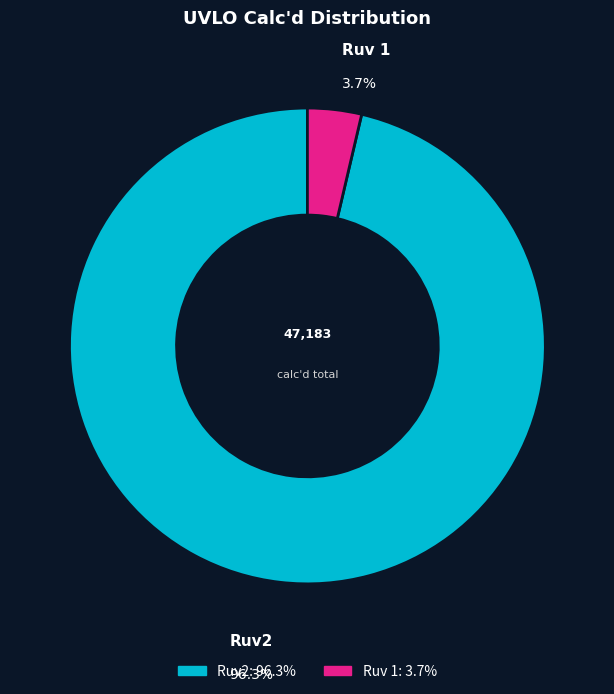

How many segments does this pie chart have?

2